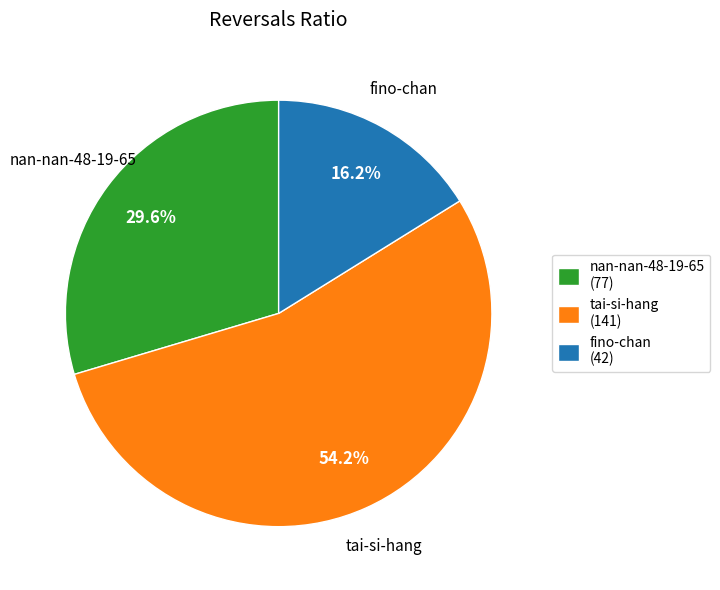

What is the ratio of the value at nan-nan-48-19-65 (77) to the value at fino-chan (42)?

1.8